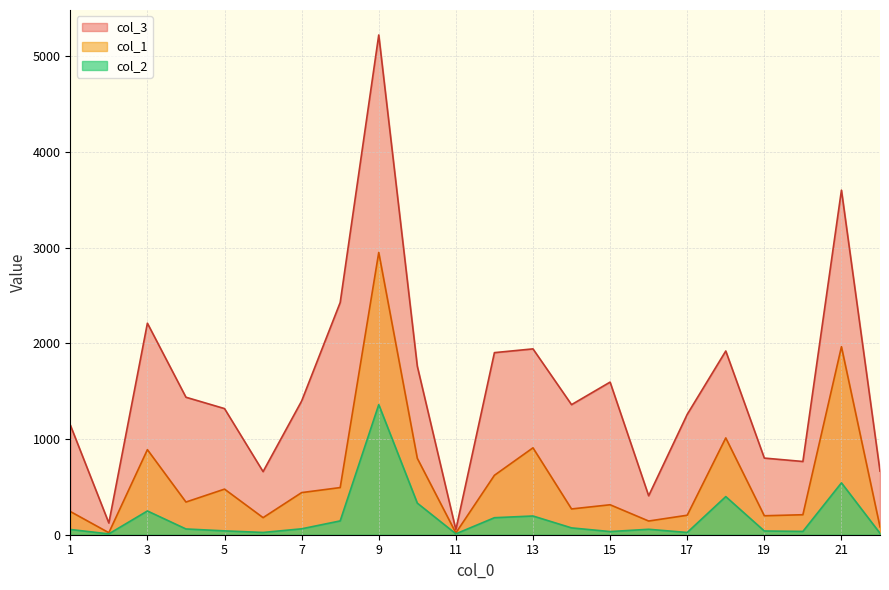

What is the value of the col_3 point at the 9th from the left?

5224.9